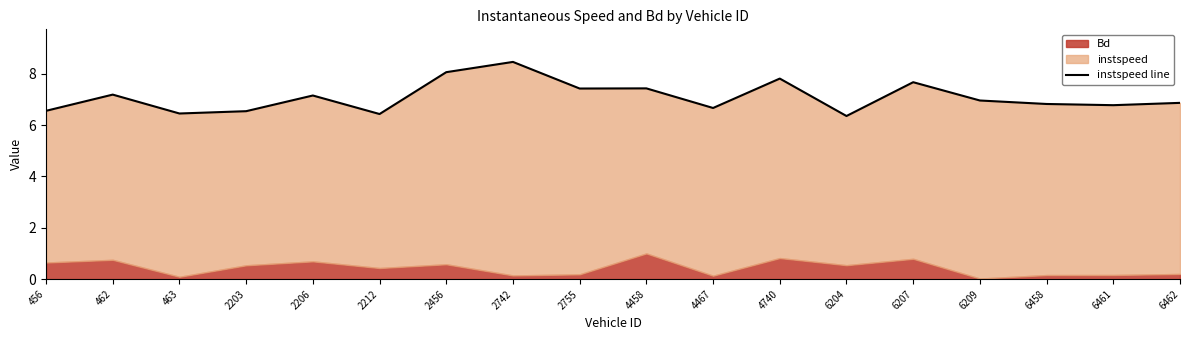

Which category has the lowest value across all series?

6204